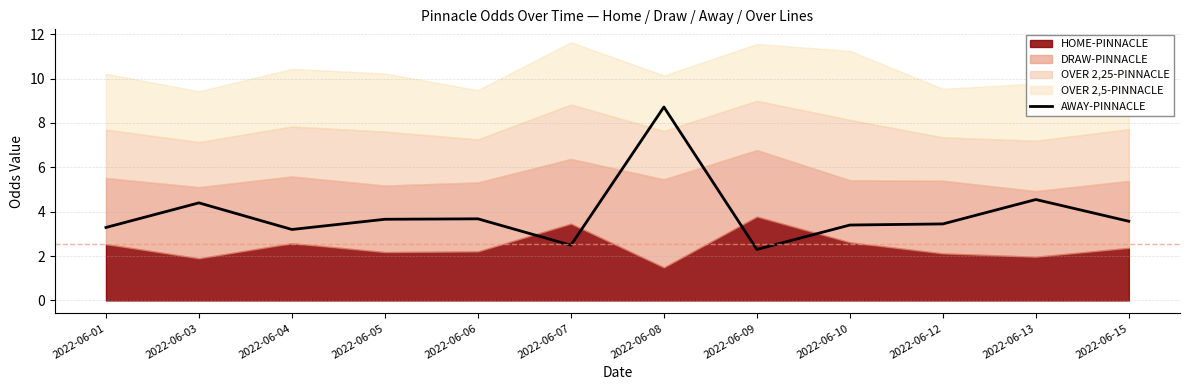

Where is the first local maximum?

2022-06-03